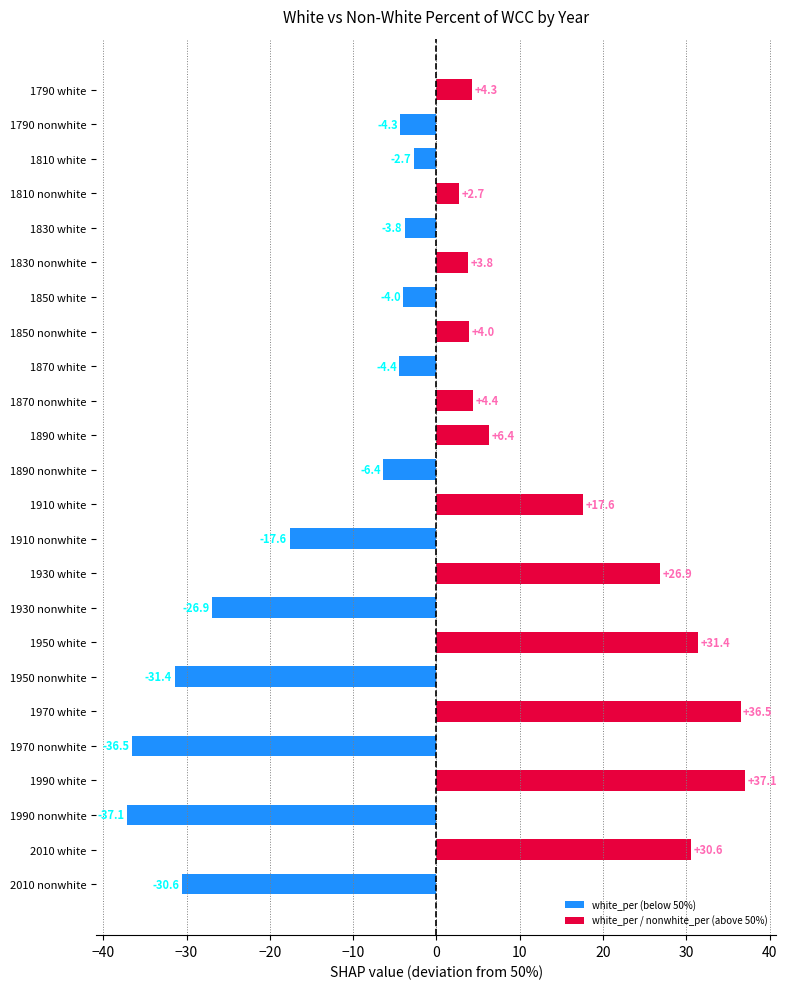

What is the minimum value shown in the chart?

-37.1